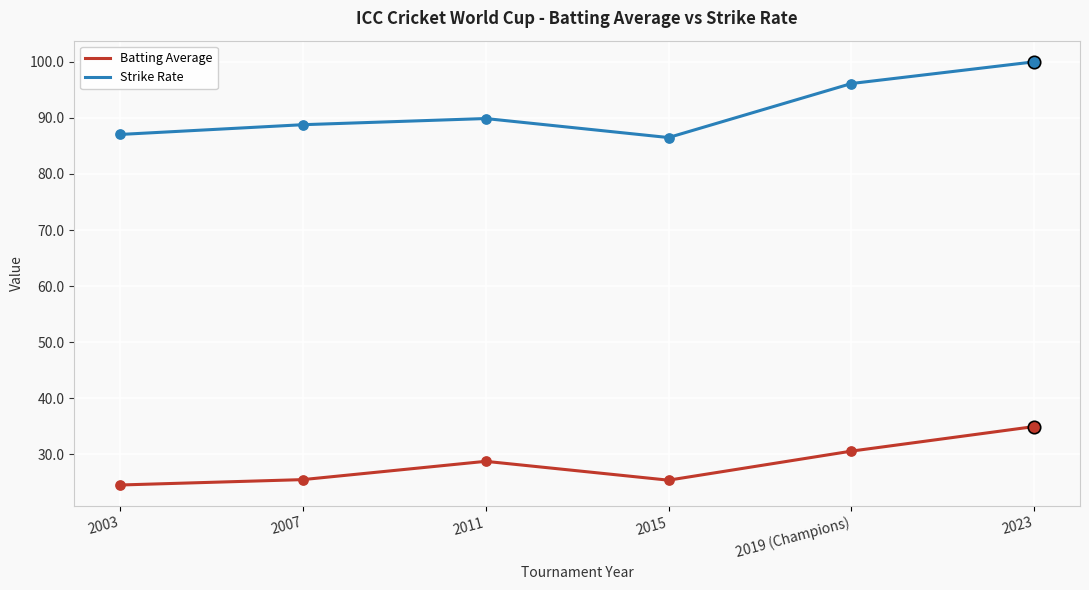

Which series has the largest range (max minus min)?

Strike Rate